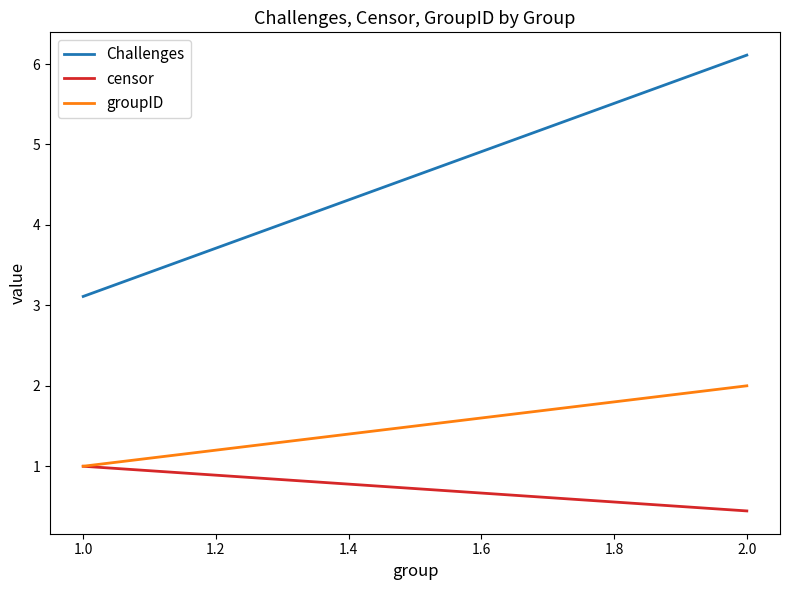

True or false: Challenges and groupID cross at least once.

False